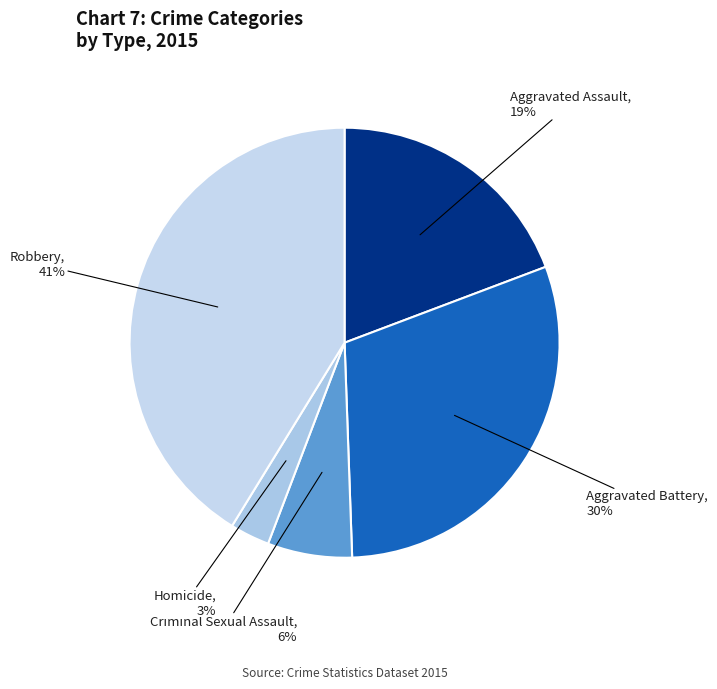

Which slice is the largest?

Robbery